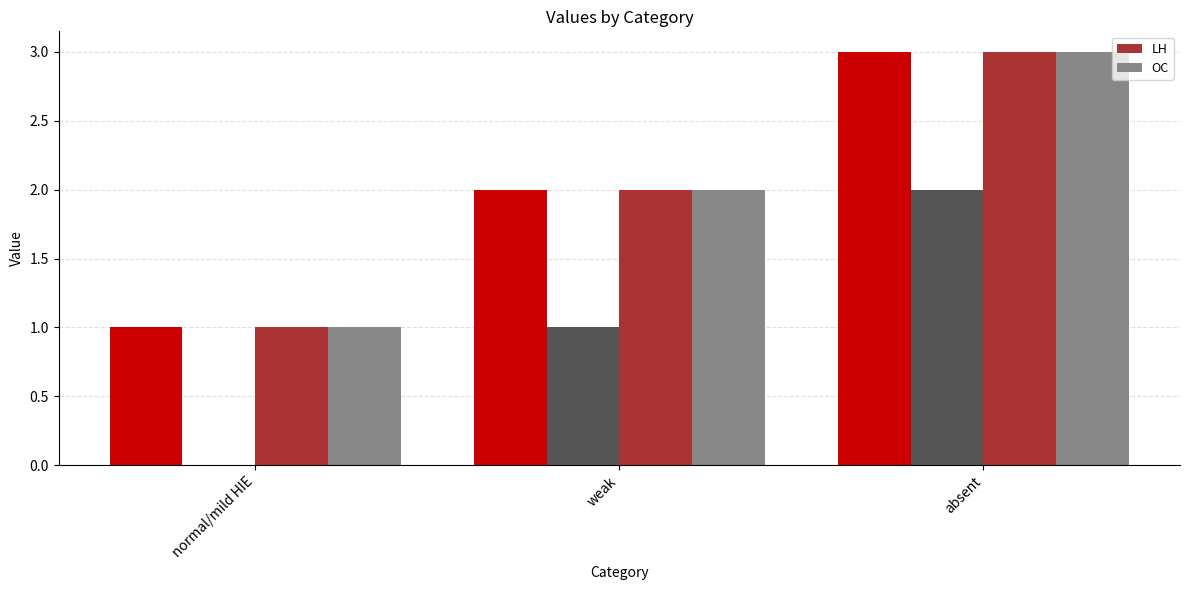

How many groups of bars are there?

3